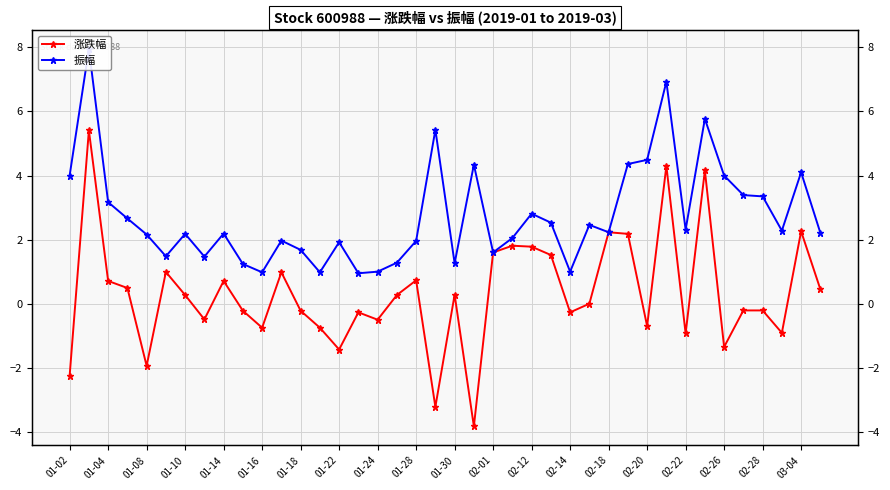

What position from the left is 02-26?

18